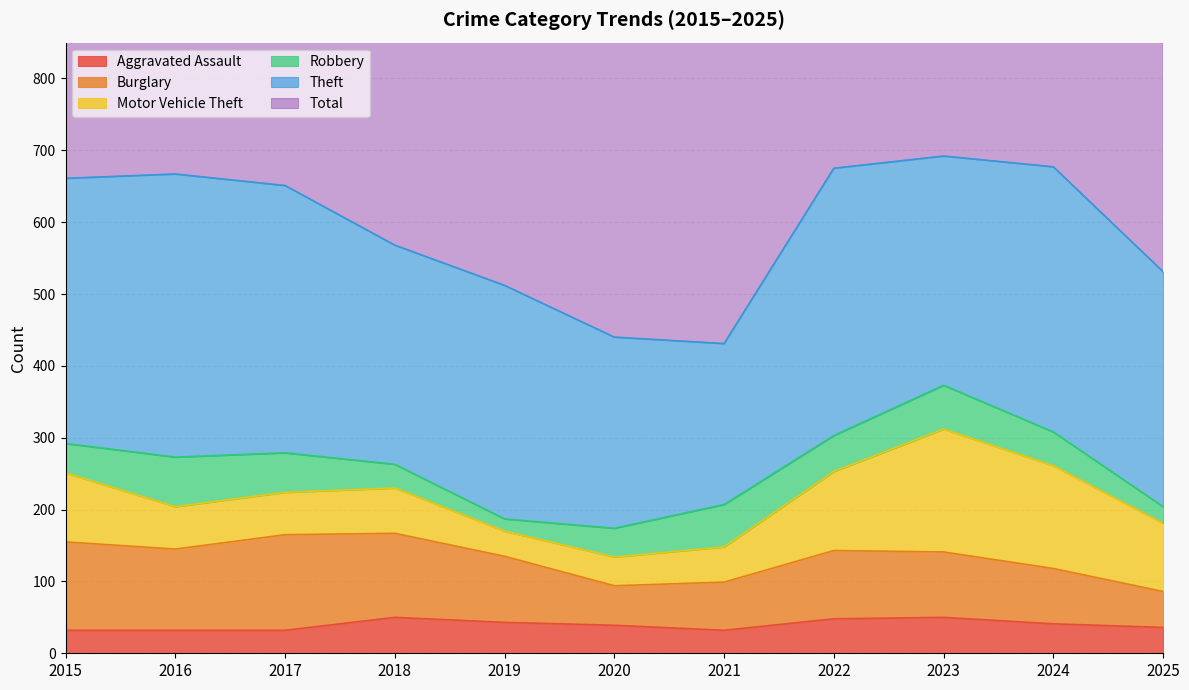

What is the difference between the Motor Vehicle Theft values at 2023 and 2017?

112